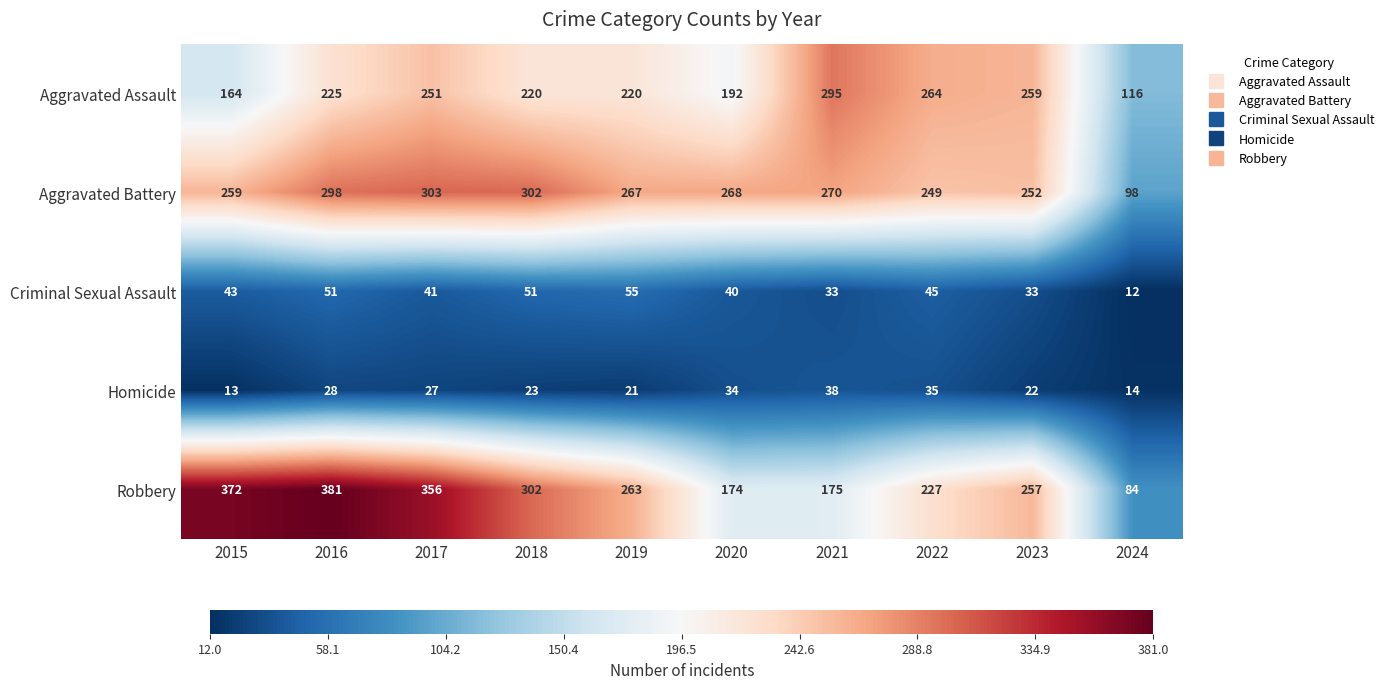

What is the total value across all series at 2022?

820